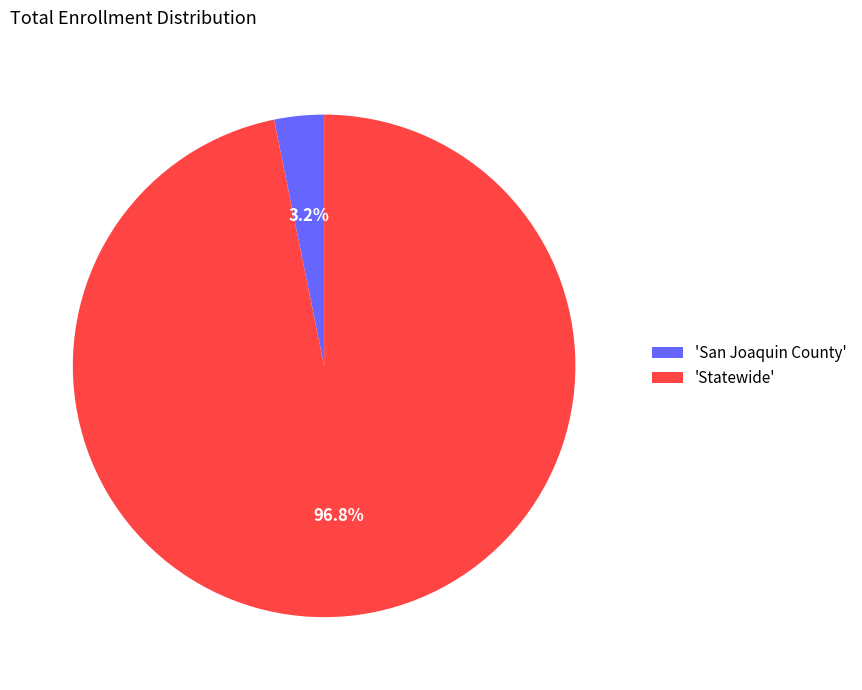

Which category accounts for the majority?

'Statewide'